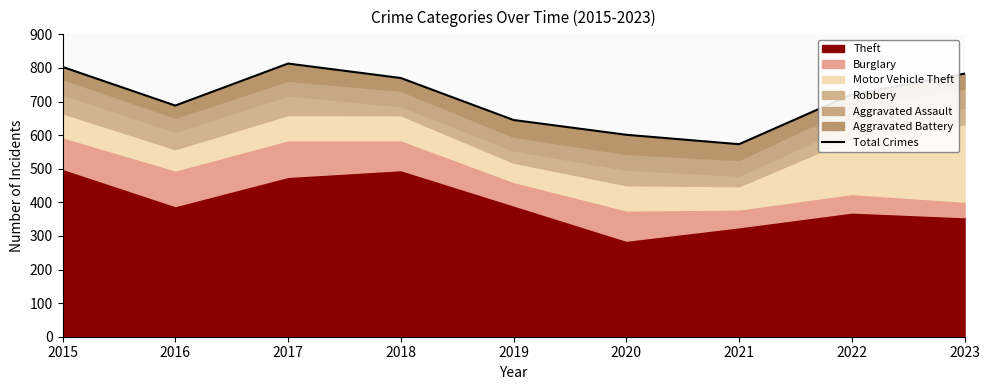

What is the change in value from 2020 to 2023?

+182